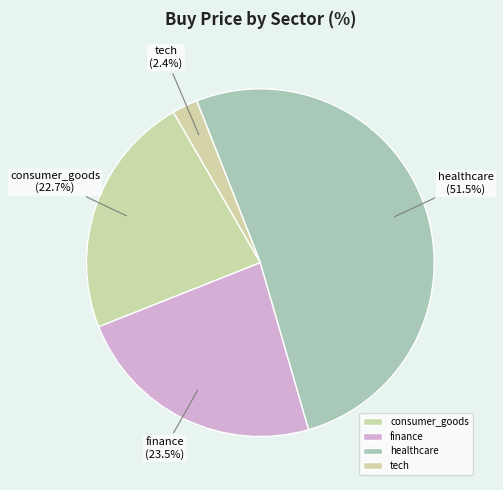

Is there any slice that represents more than half of the pie?

Yes